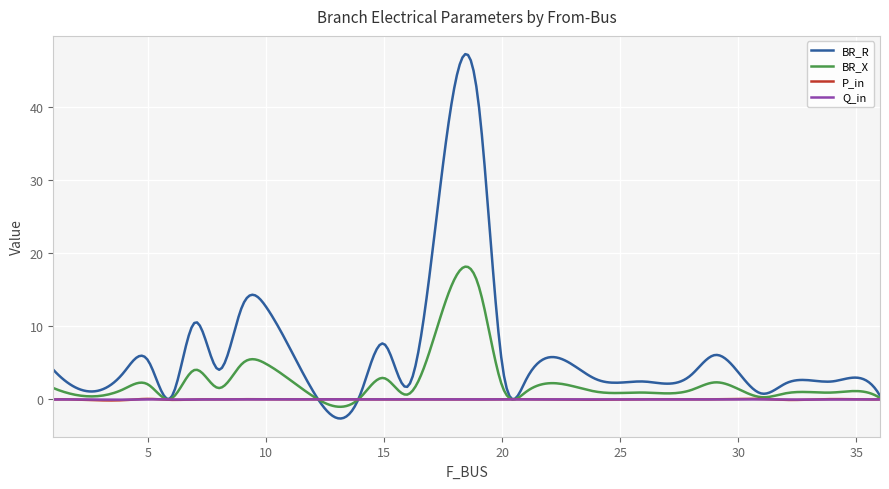

Which series has the largest total across all categories?

BR_R